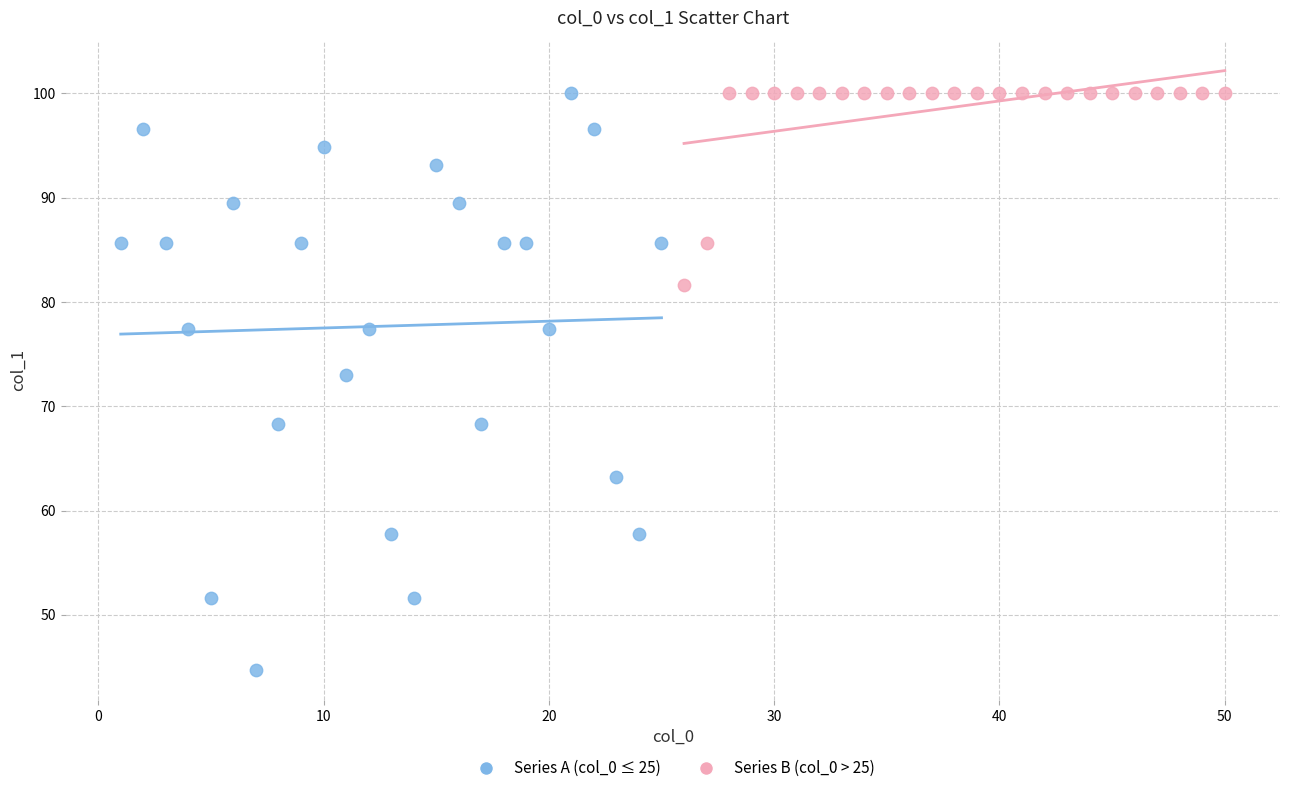

Which series reaches the minimum Y coordinate?

Series A (col_0 ≤ 25)